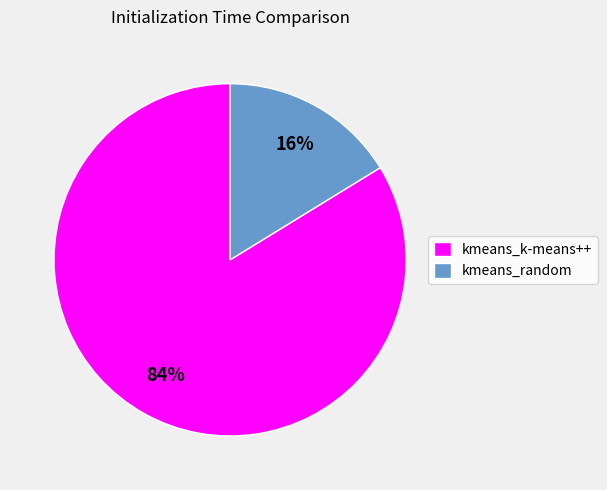

Rank the categories by value from highest to lowest.

kmeans_k-means++, kmeans_random